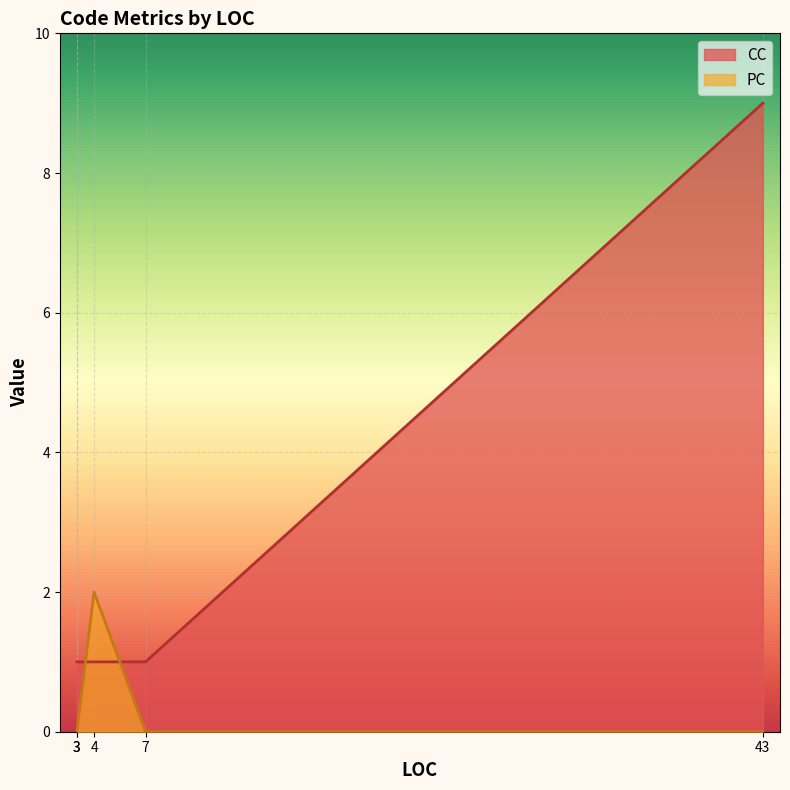

Which has a higher value, 3 or 7?

3